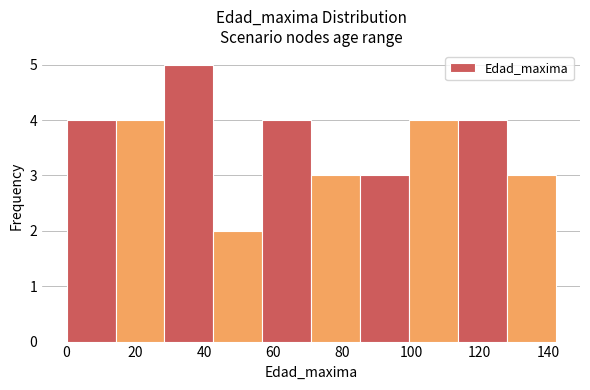

Reading left to right, list every bar in this chart as the range it spans on the x-axis followed by its height. Neither the bar edges nor the heights are printed on the chart, so give them approximately, as read against the axes.

0.0 to 14.2: 4
14.2 to 28.4: 4
28.4 to 42.6: 5
42.6 to 56.8: 2
56.8 to 71.0: 4
71.0 to 85.2: 3
85.2 to 99.4: 3
99.4 to 113.6: 4
113.6 to 127.8: 4
127.8 to 142.0: 3